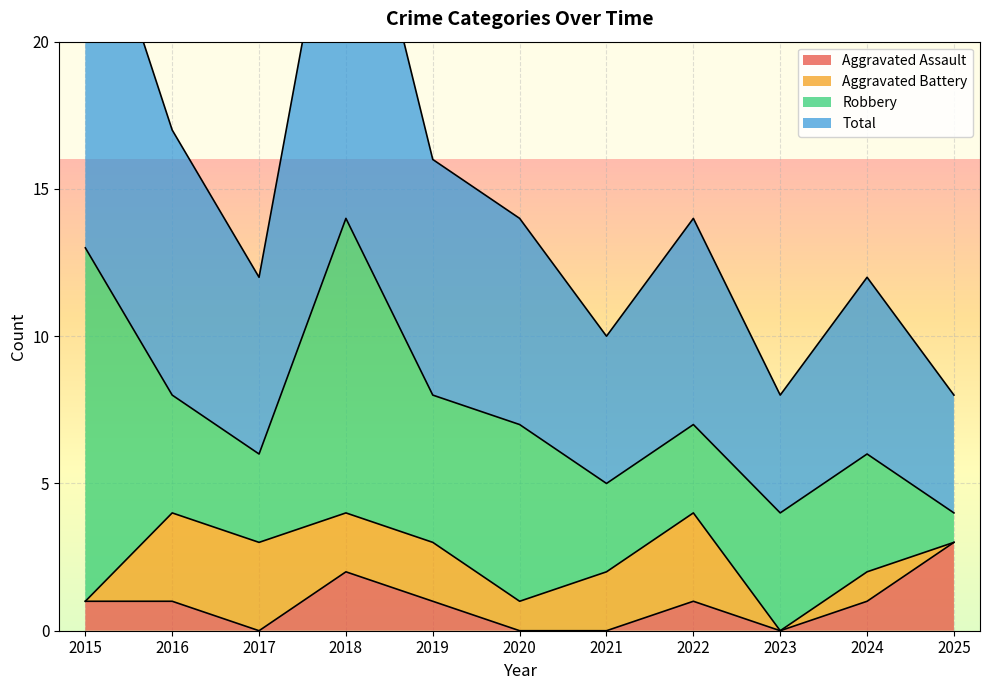

Read the Total value at 2018, to the nearest 10.

30